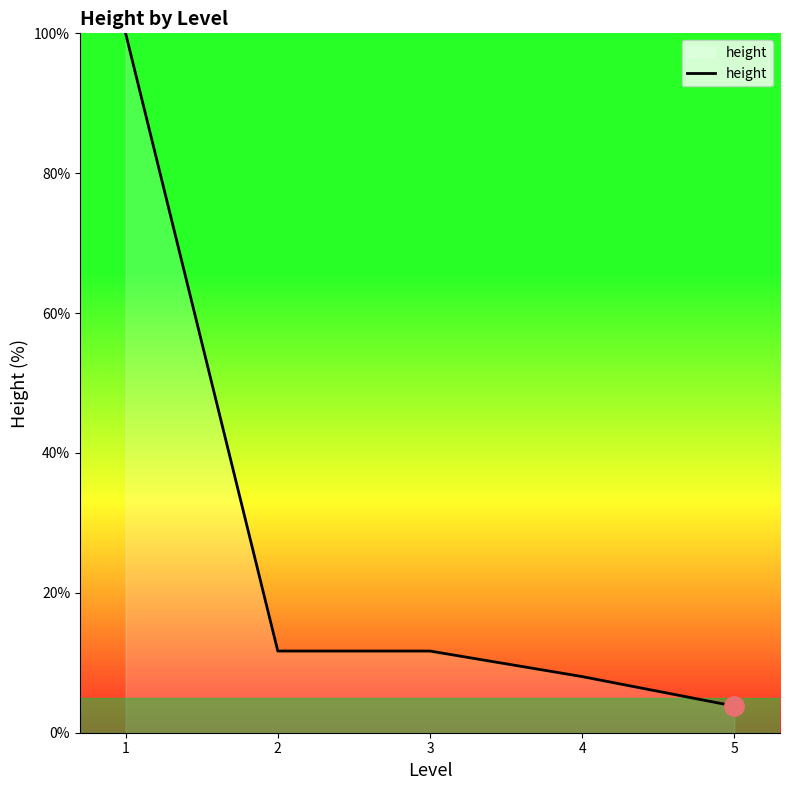

What is the ratio of the value at 3 to the value at 2?

1.0